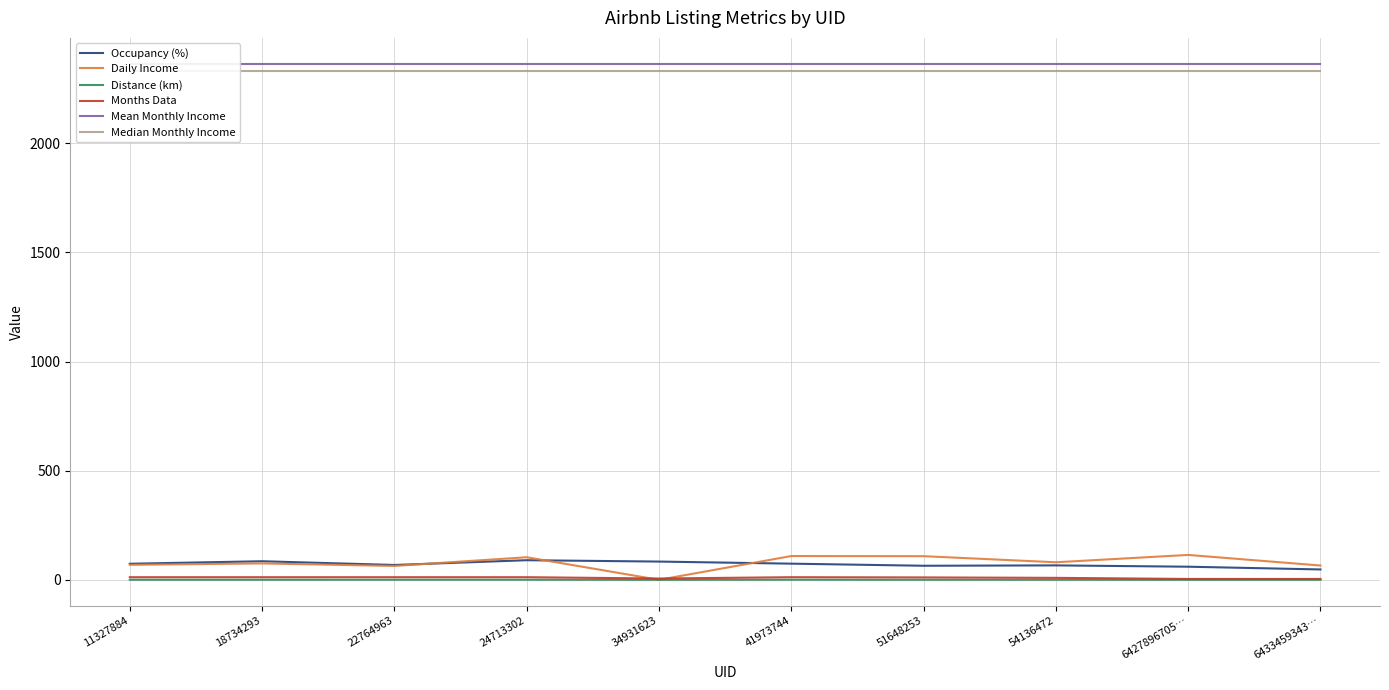

What position from the left is 24713302?

4